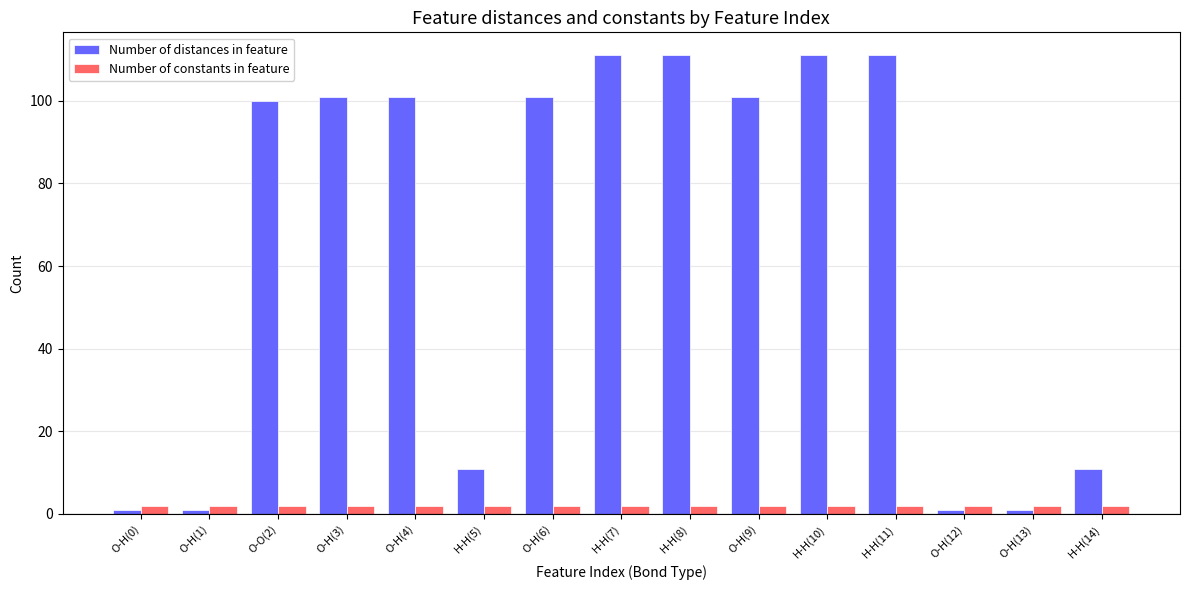

What is the total value across all series at O-H(6)?

103